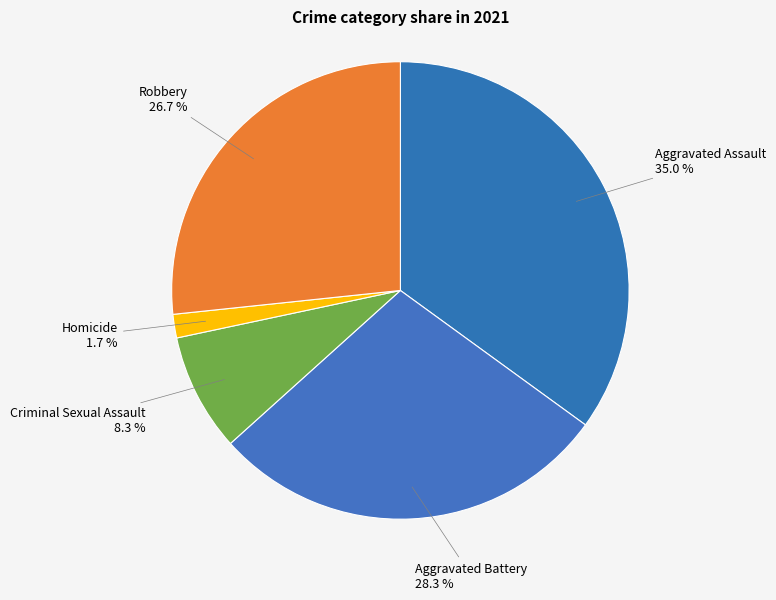

Which category has the smallest portion of the pie?

Homicide